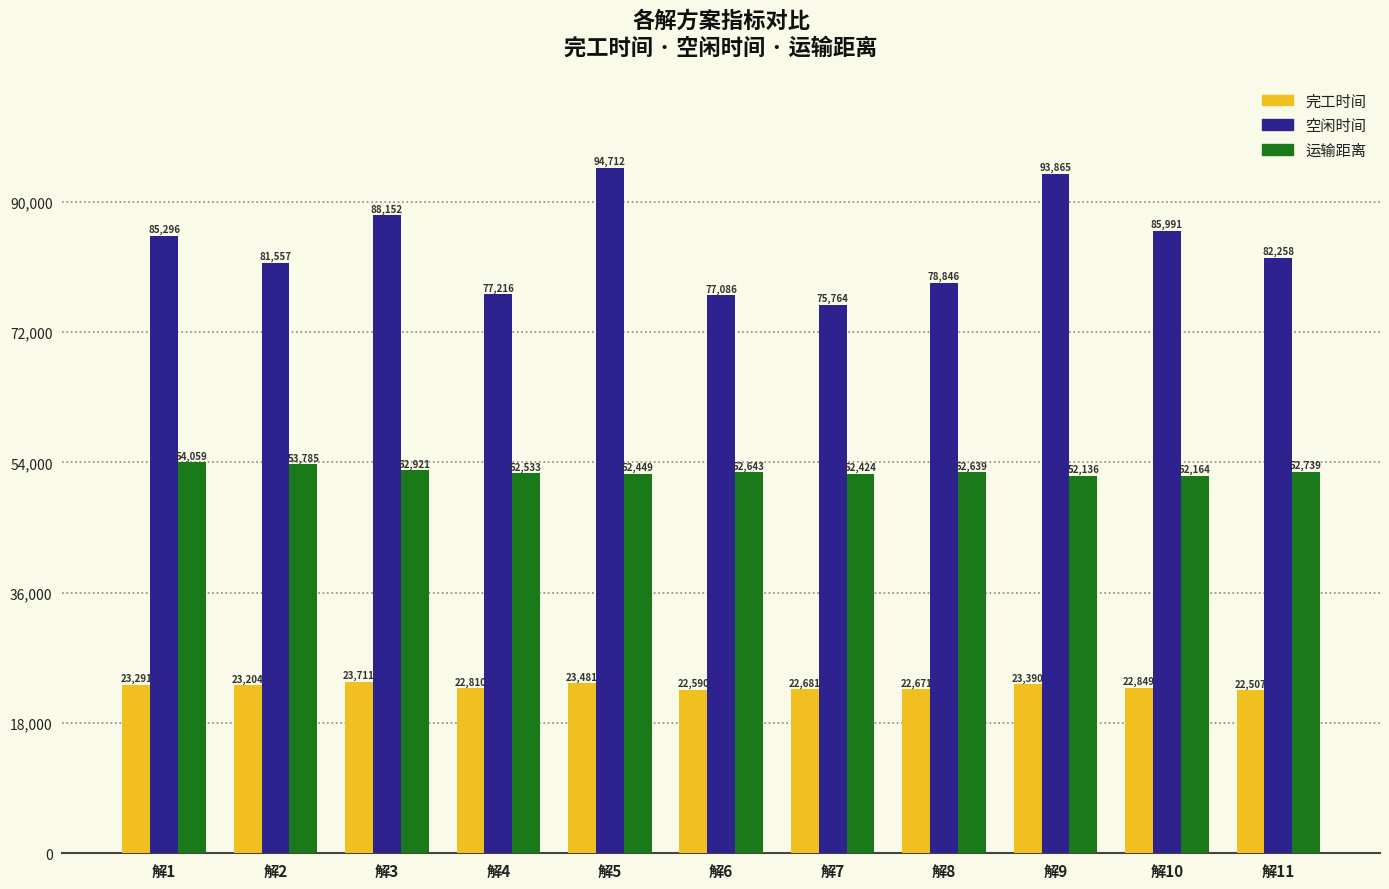

The 完工时间 series shows 10919.9 at 解10. True or false?

False